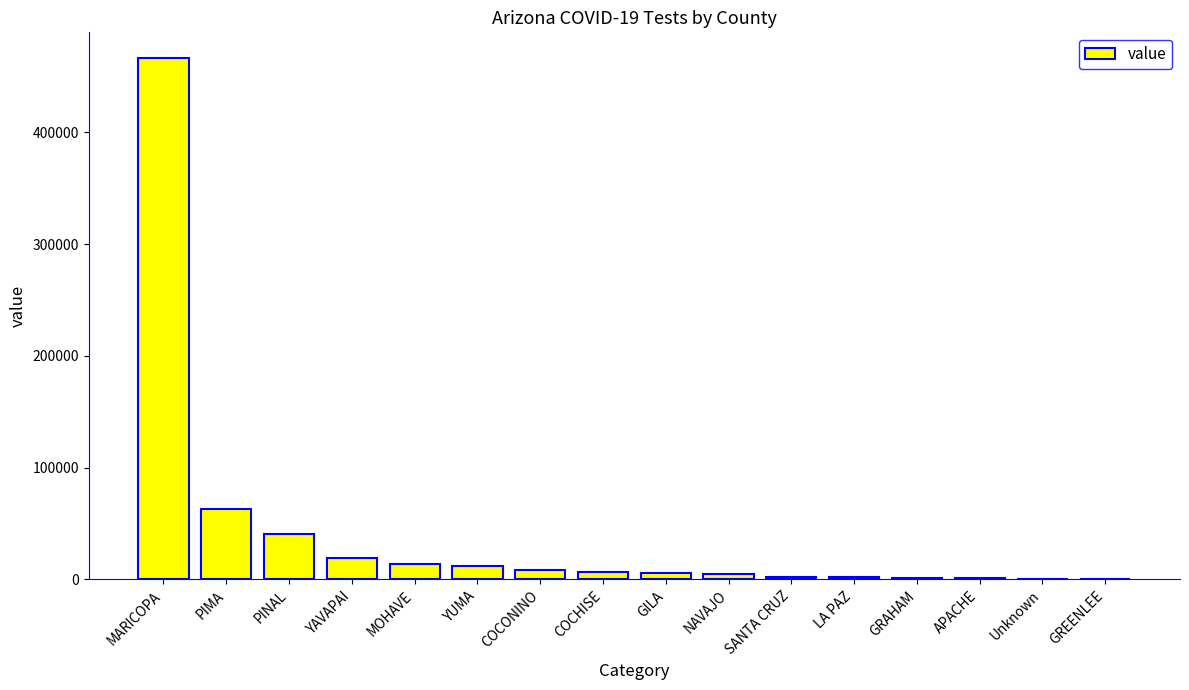

Are the bars horizontal?

No